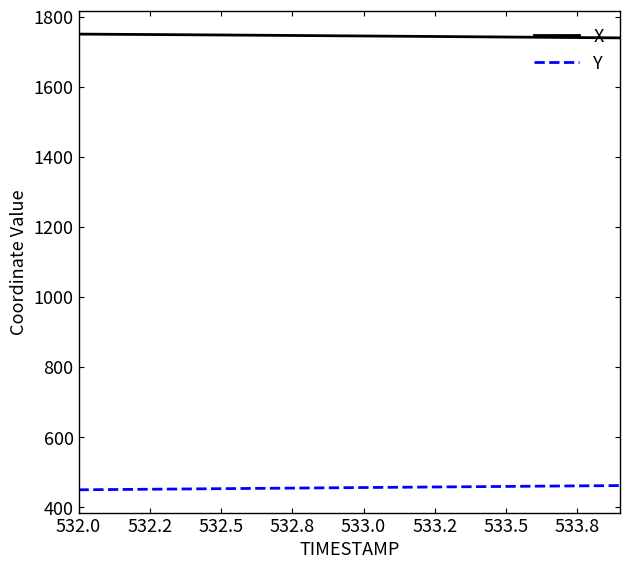

What is the minimum value shown in the chart?

449.8